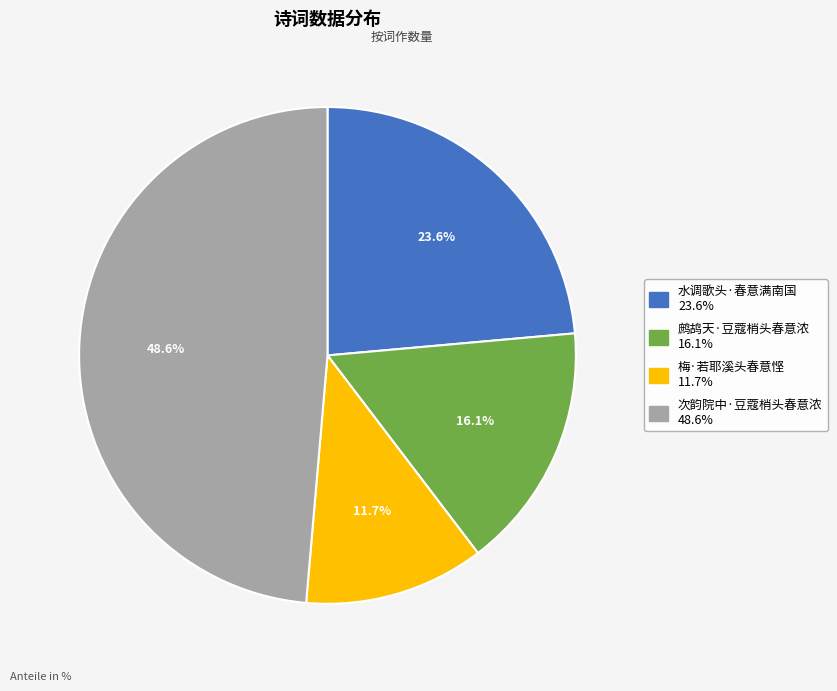

To the nearest percent, what is the difference between the largest and smallest slice percentages?

37%